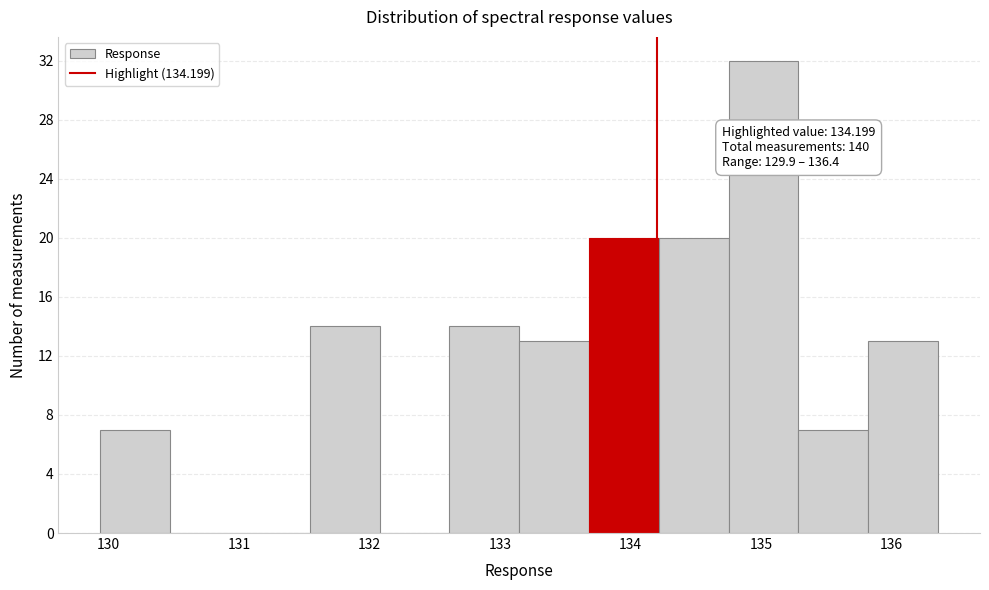

Which range on the x-axis has the tallest bar?

134.8 to 135.3